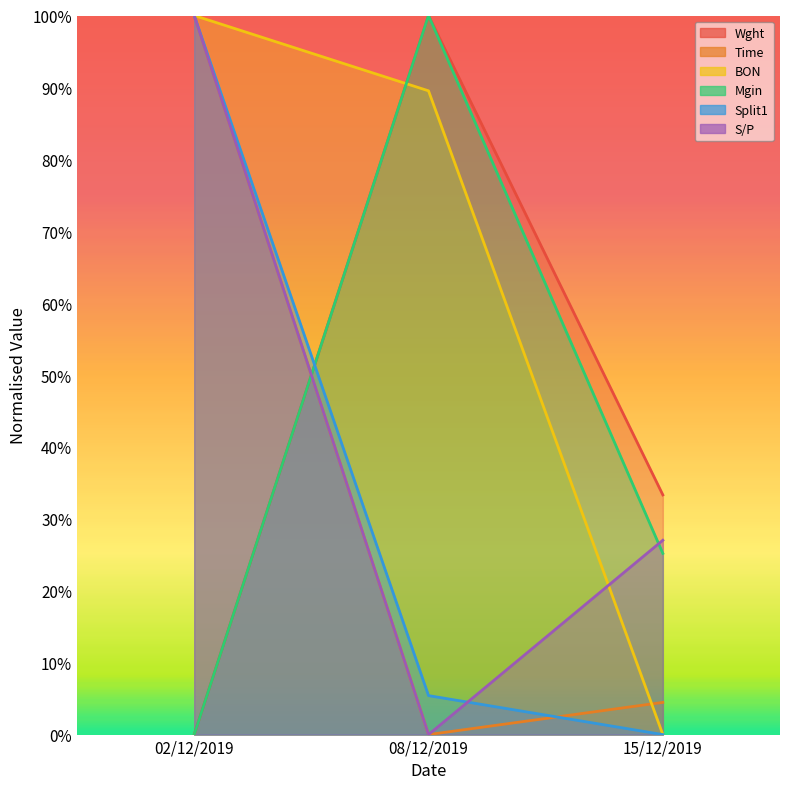

Is the value of S/P at 02/12/2019 greater than the value of Time at 15/12/2019?

Yes